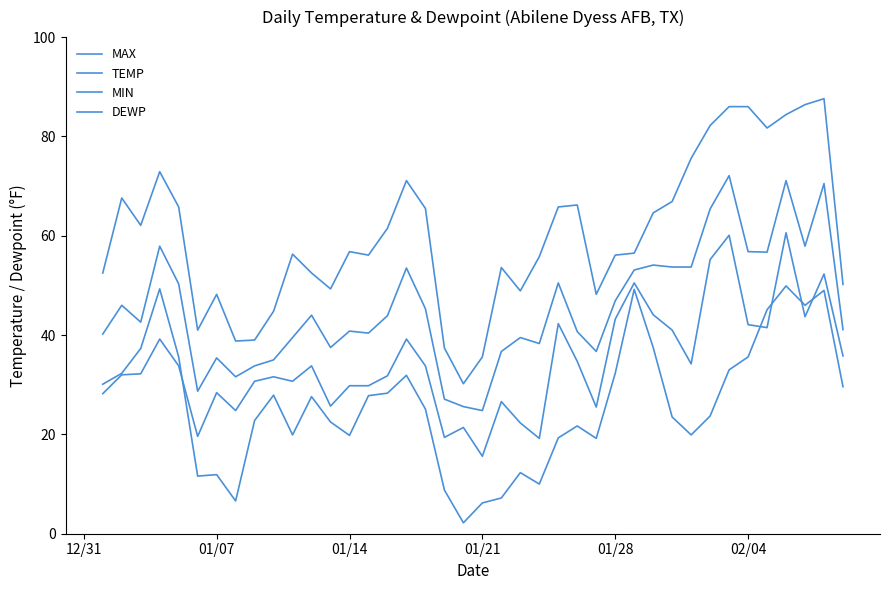

How many interior local peaks does the MIN series have?

12